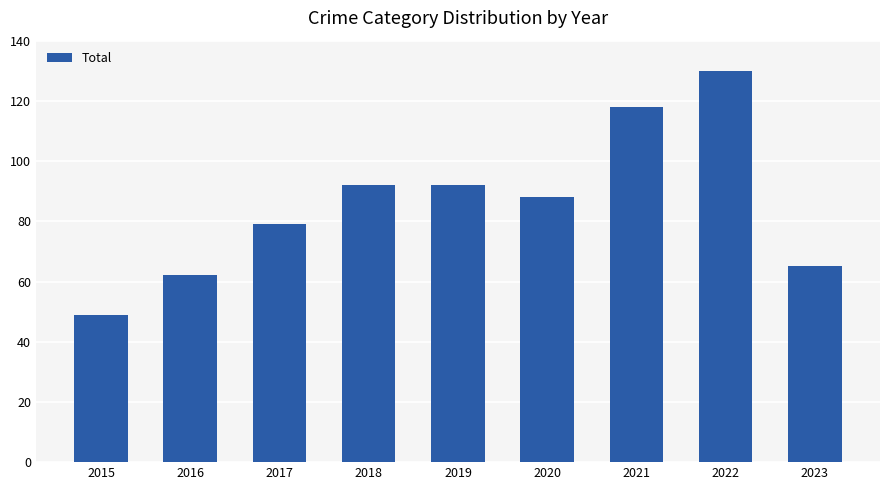

Is it true that the value at 2023 is 103?

False